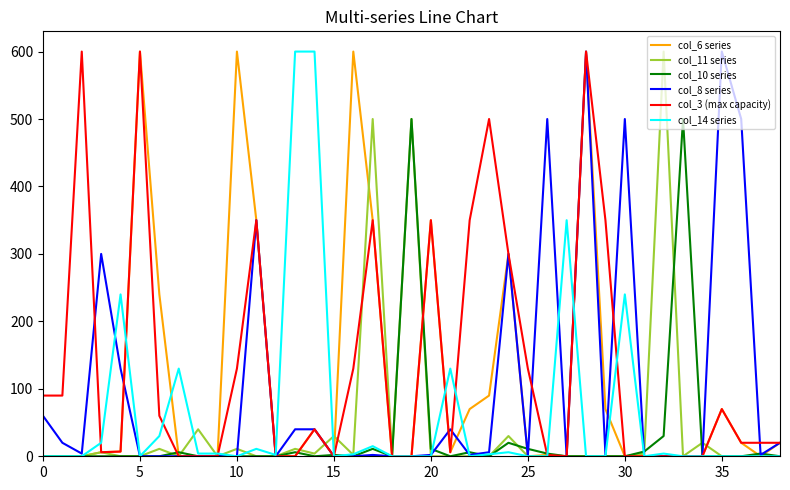

What is the greatest value displayed?

600